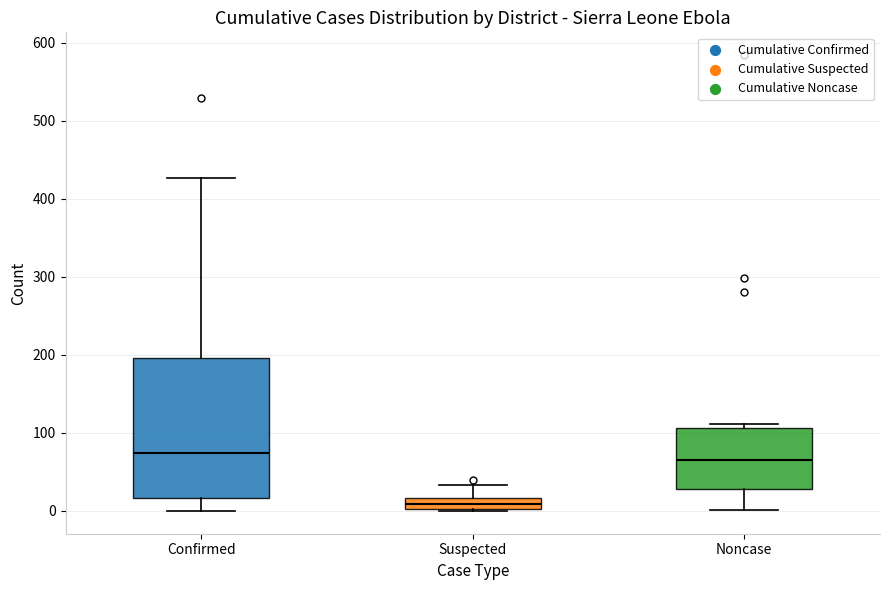

Comparing the boxes themselves (not the whiskers), which one is the tallest?

Confirmed